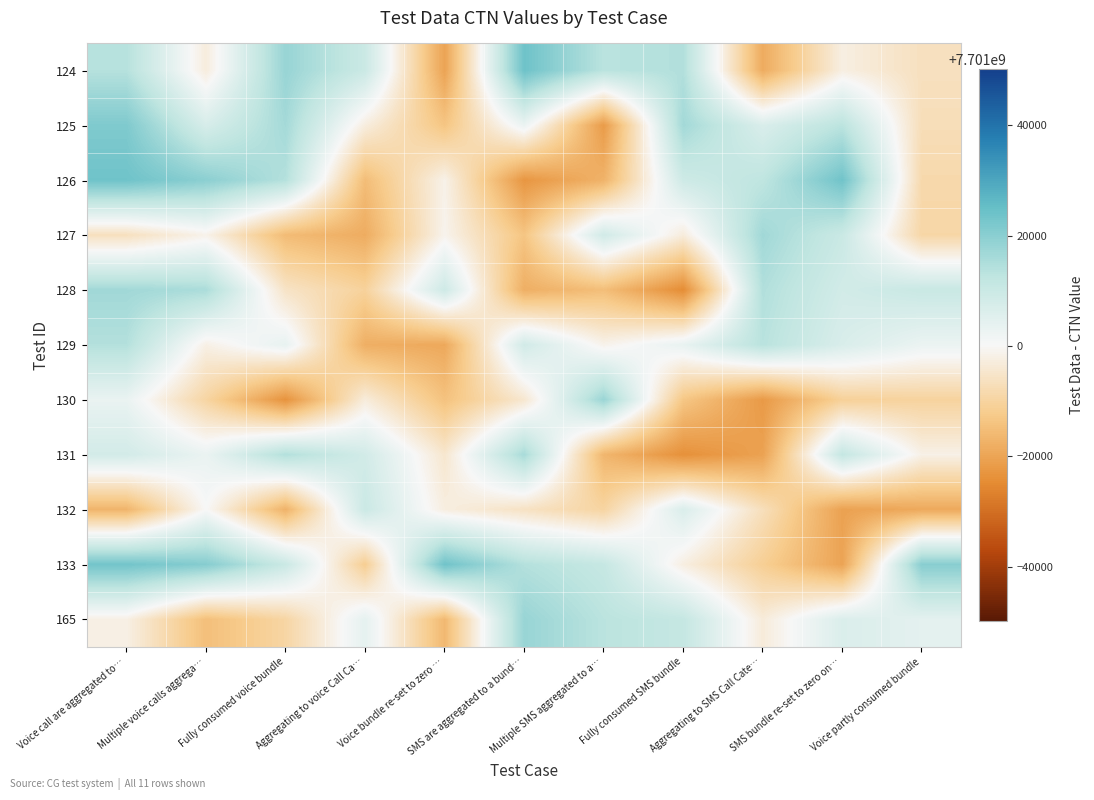

At how many categories does at least one series exceed 7701013105?

10